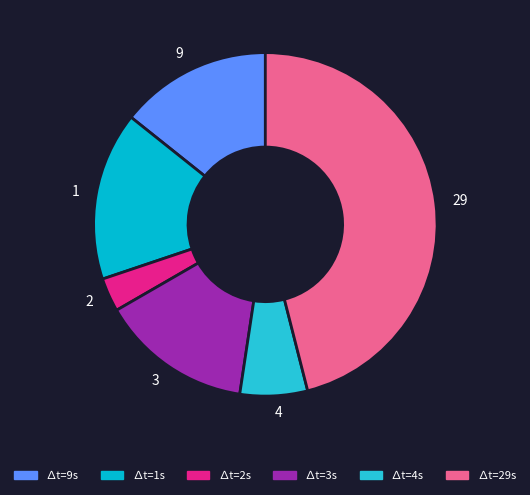

How many slices are in this pie chart?

6